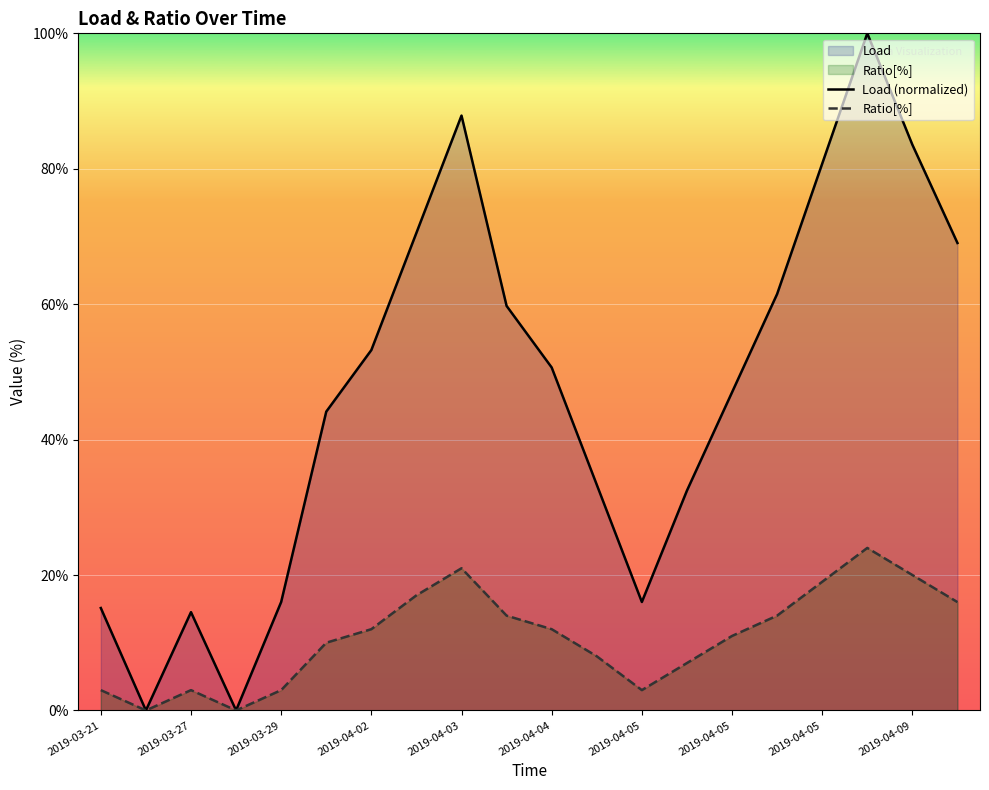

At which category is the sum across all series the highest?

17